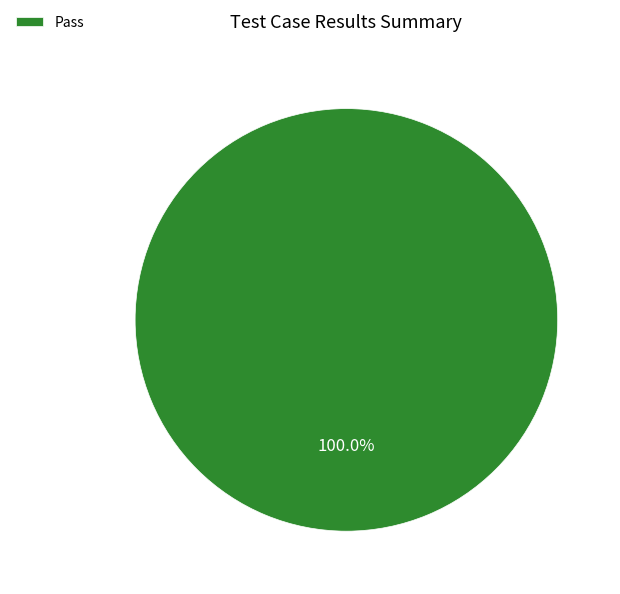

Is there any slice that represents more than half of the pie?

Yes